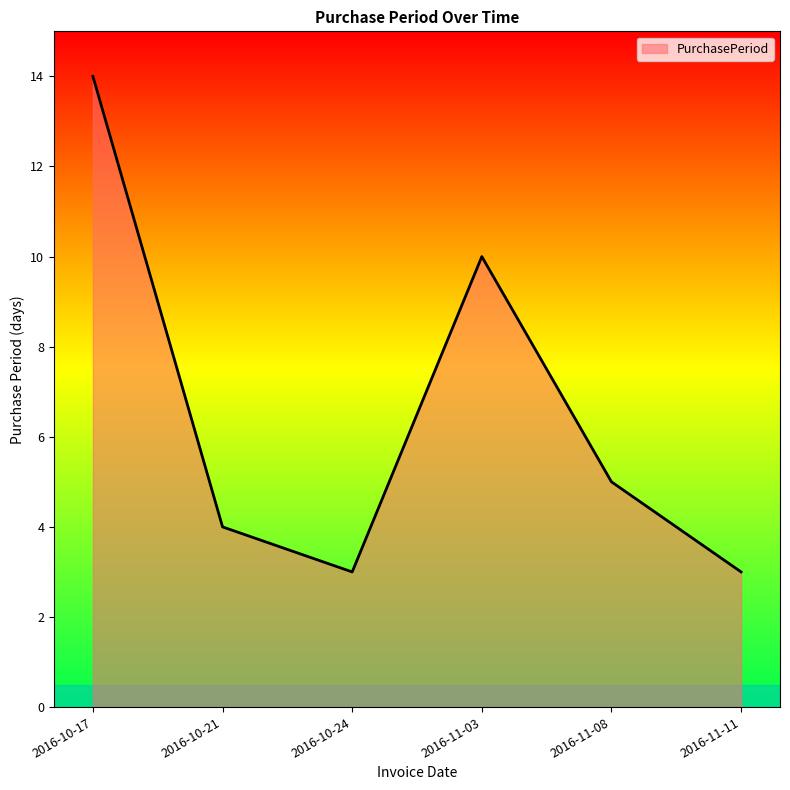

What position from the right is 2016-10-24?

4